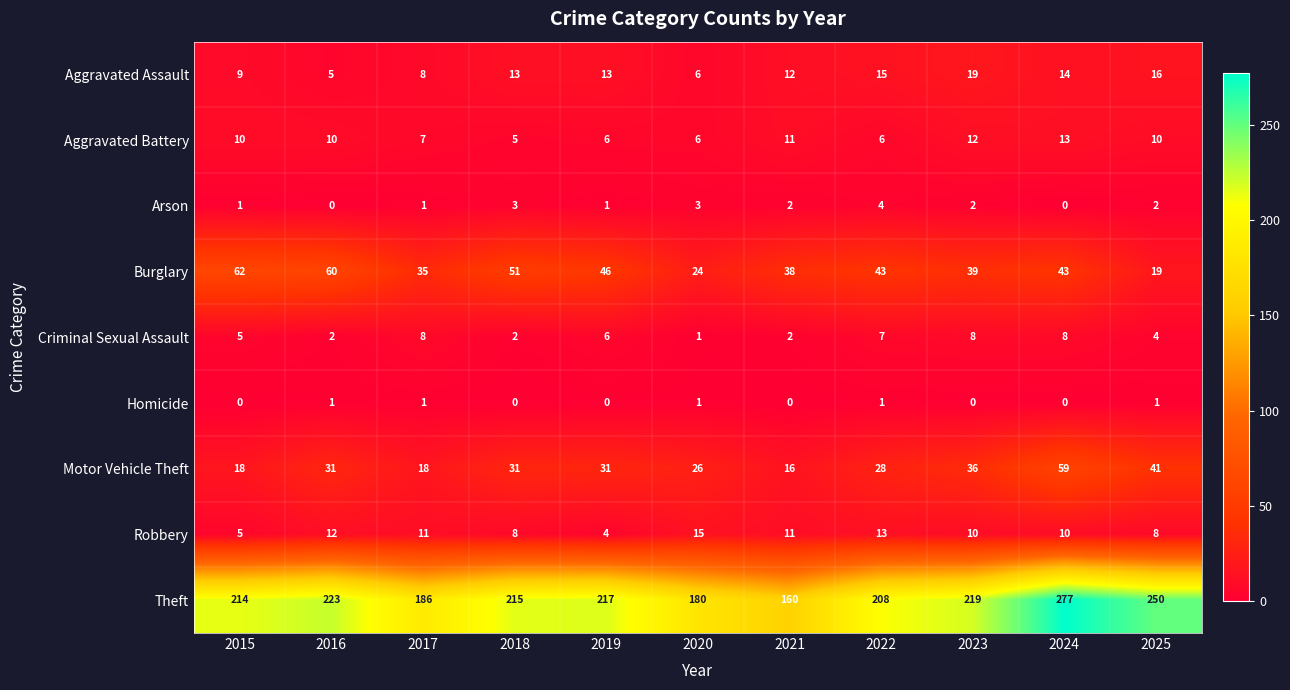

At how many categories does at least one series exceed 52?

11